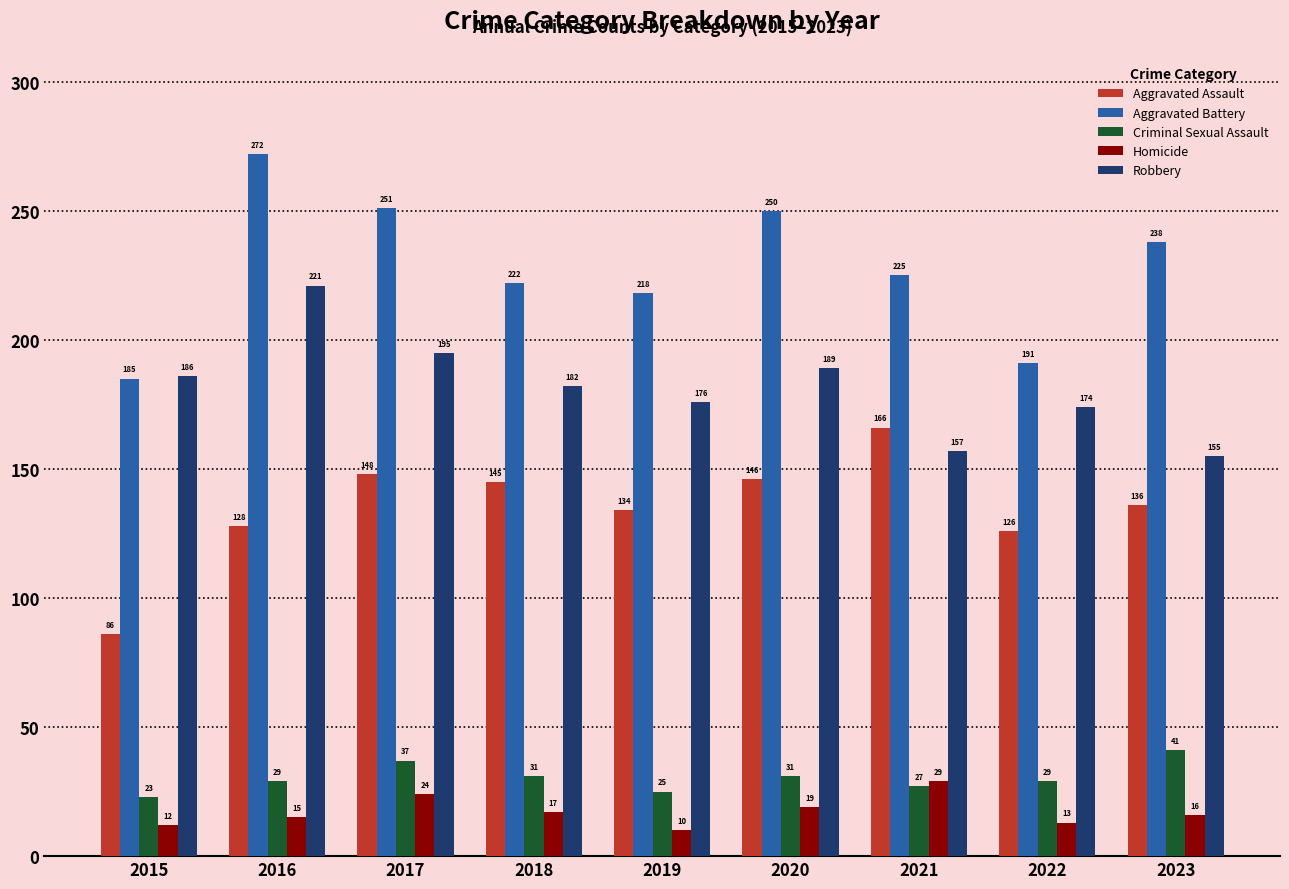

How many groups of bars are there?

9